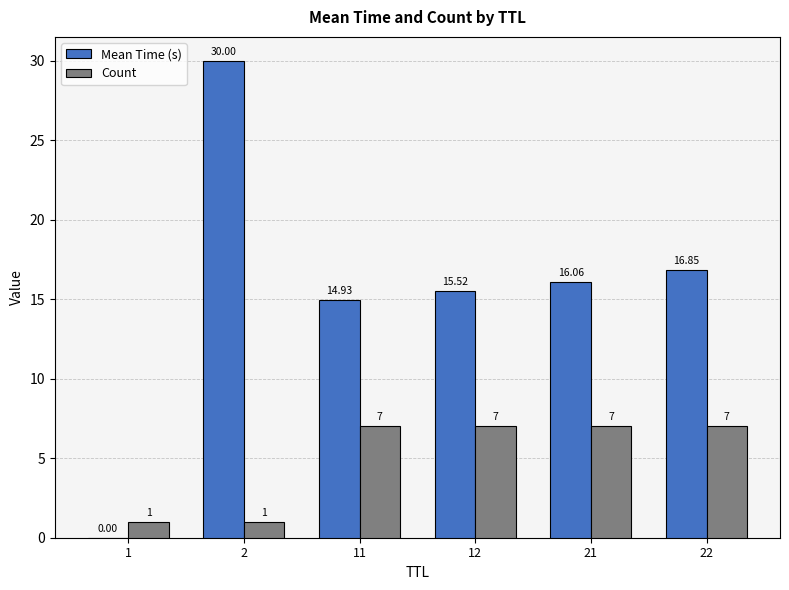

What is the sum of the Count values at 11 and 12?

14.0